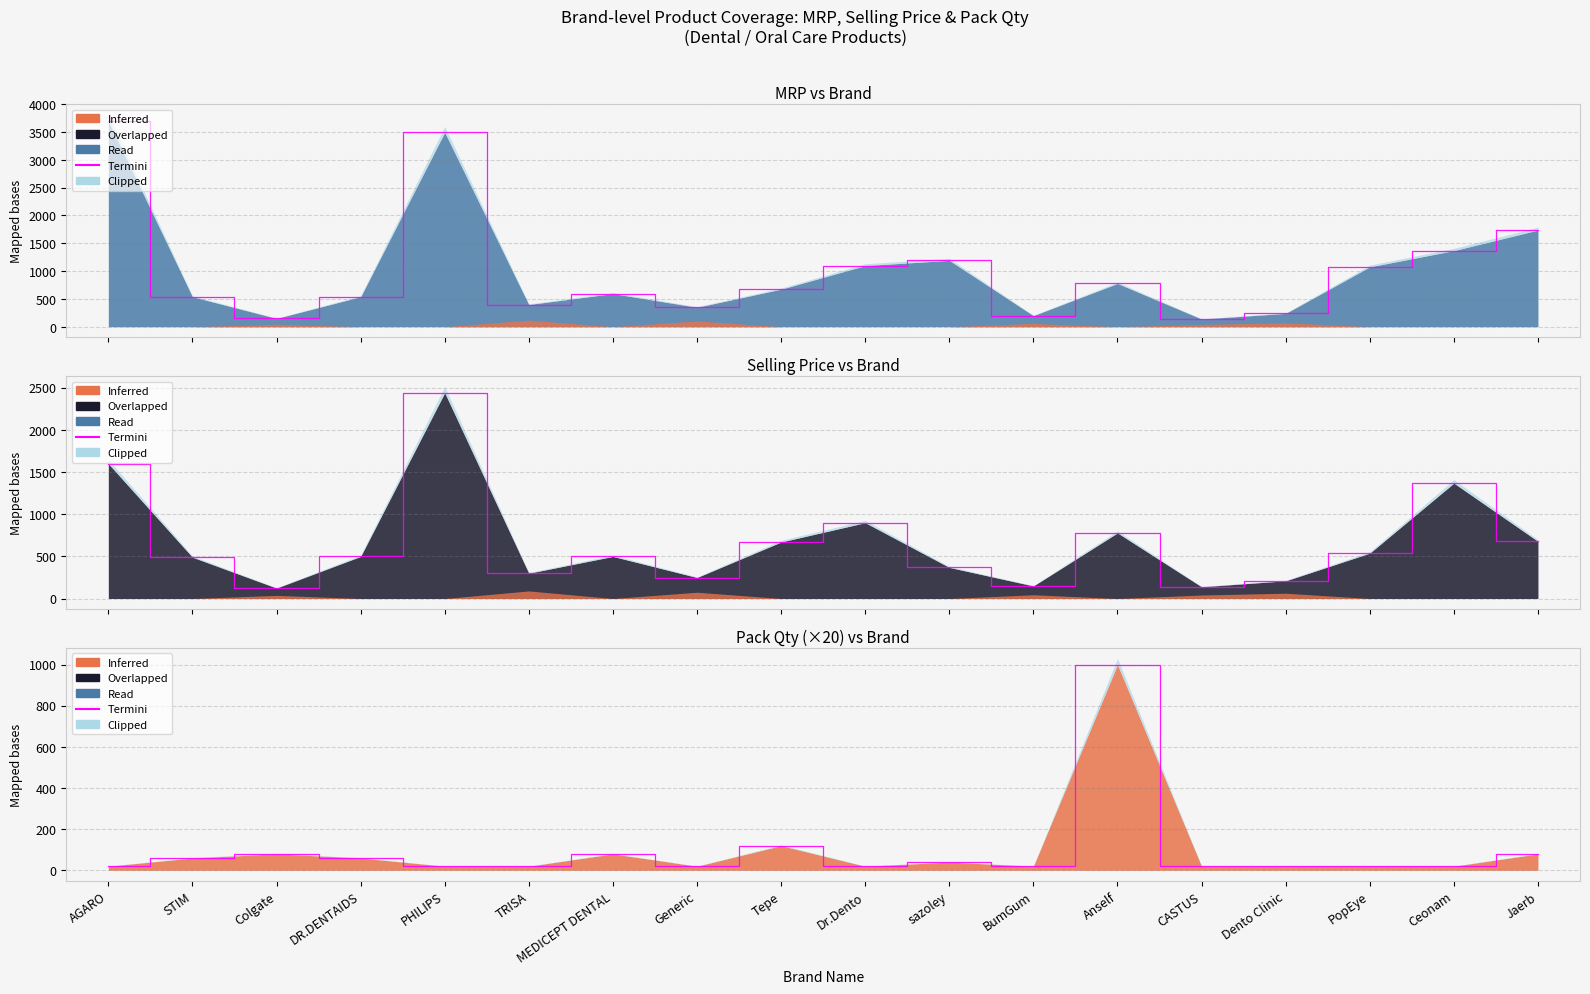

How many categories are shown in the chart?

18